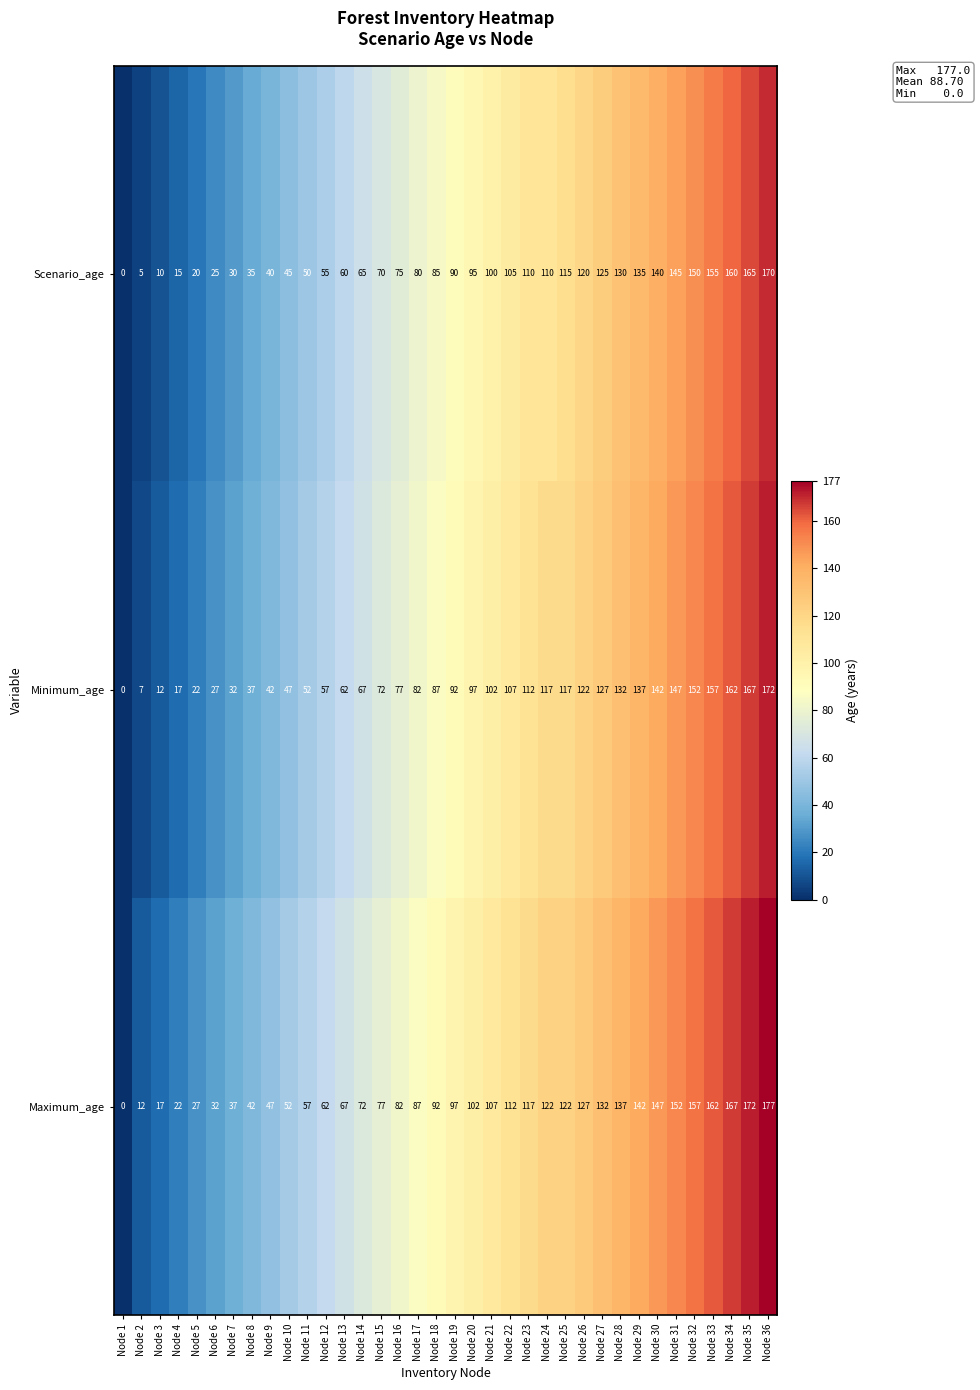

List the series in order of their peak value, lowest first.

Scenario_age, Minimum_age, Maximum_age